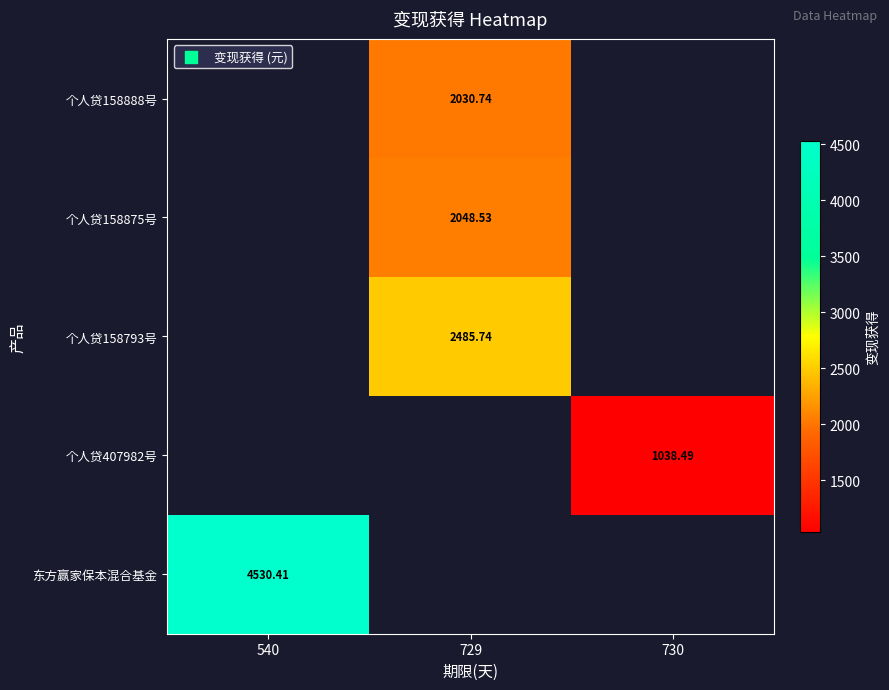

Is the value of 个人贷158875号 at 729 greater than the value of 东方赢家保本混合基金 at 540?

No